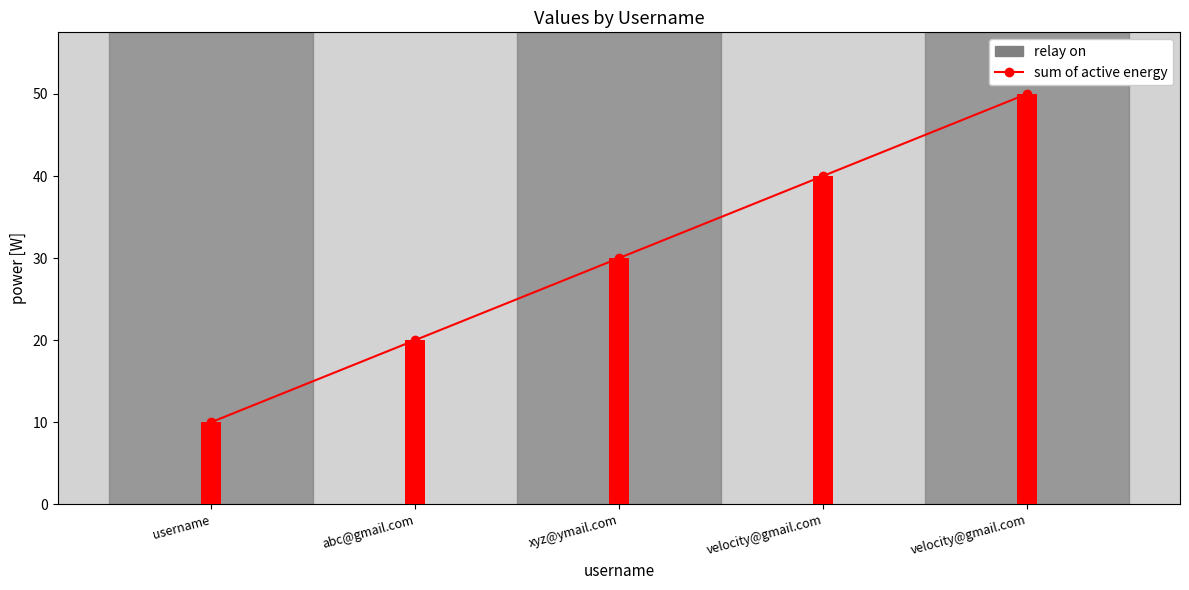

The col_2 series shows 4 at username. True or false?

False